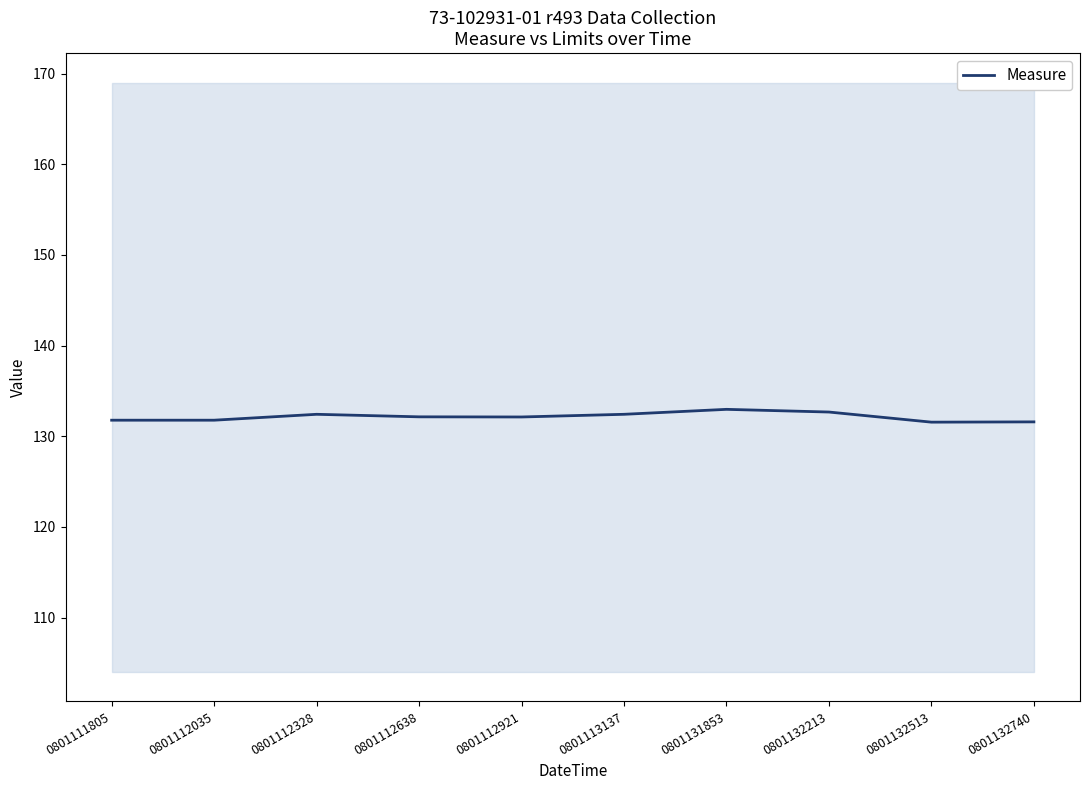

How many lines are shown in the chart?

1